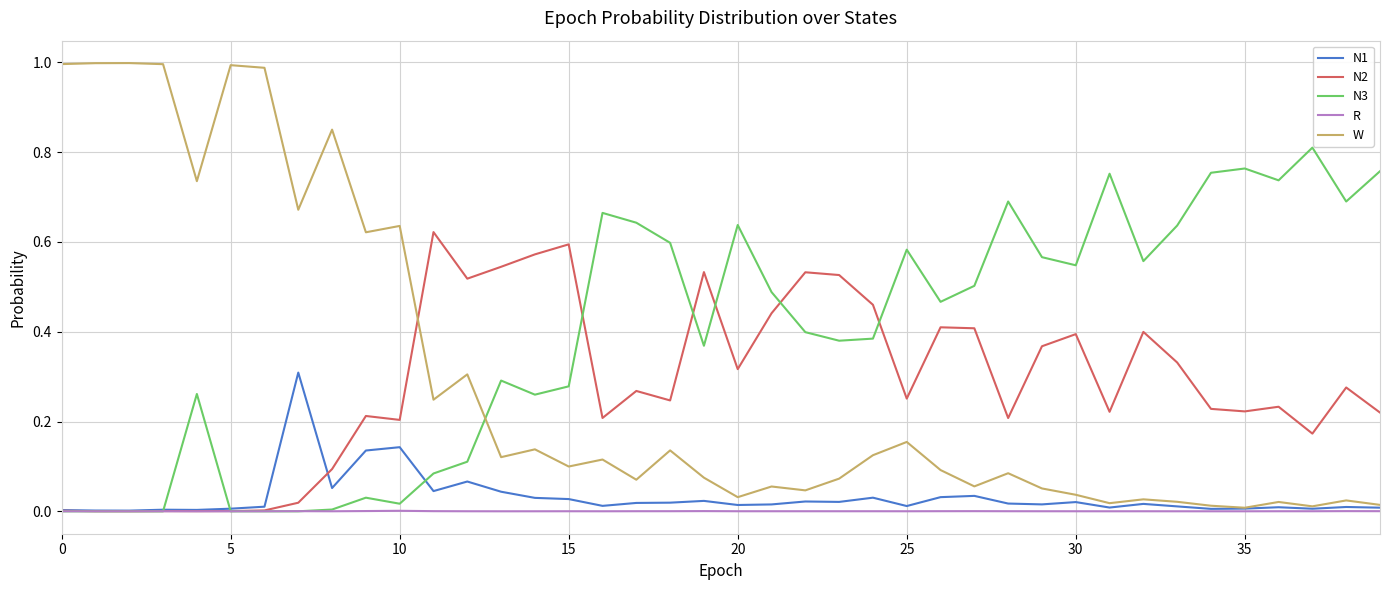

Which series has the largest total across all categories?

N3